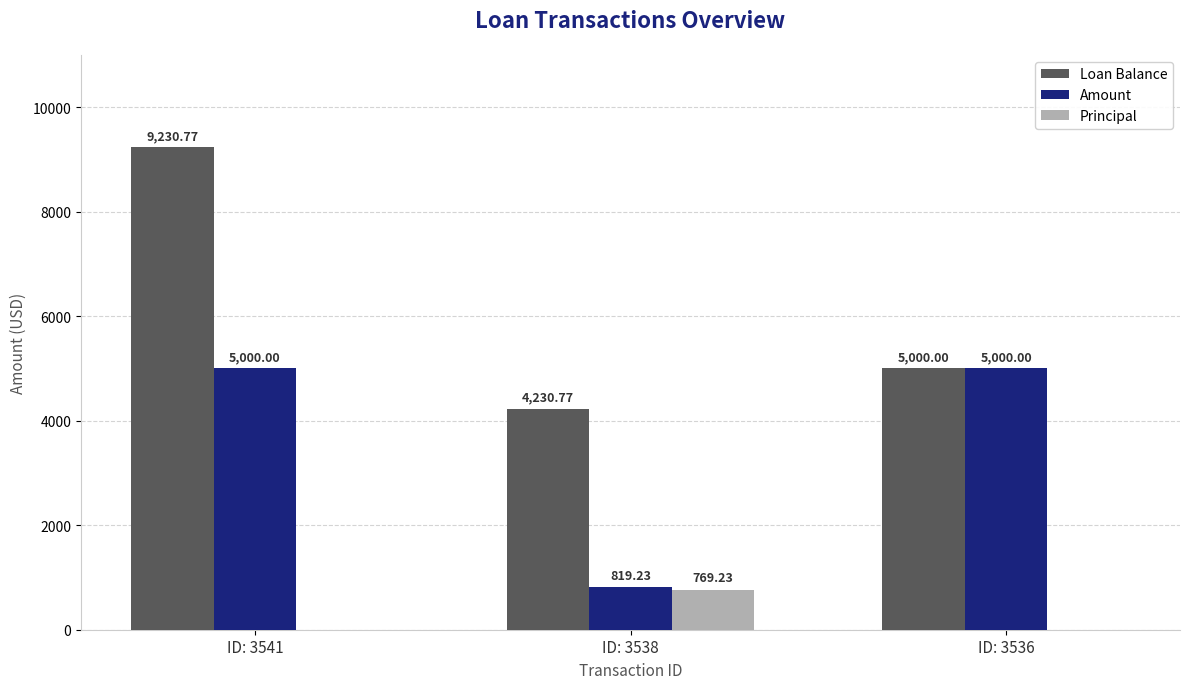

Count the number of categories in the chart.

3